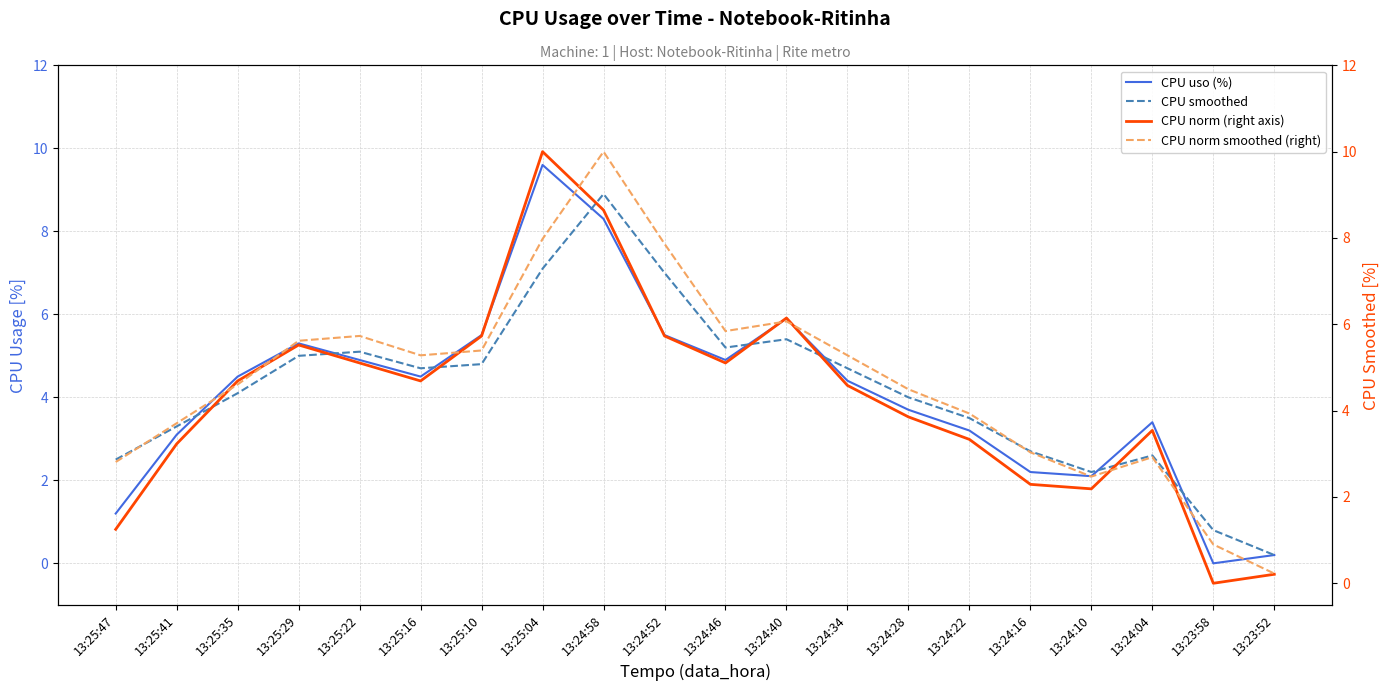

Reading left to right, transcribe all the data shown in this chart.

CPU uso (%): 1.2	3.1	4.5	5.3	4.9	4.5	5.5	9.6	8.3	5.5	4.9	5.9	4.4	3.7	3.2	2.2	2.1	3.4	0.0	0.2
CPU smoothed: 2.5	3.3	4.1	5.0	5.1	4.7	4.8	7.1	8.9	7.0	5.2	5.4	4.7	4.0	3.5	2.7	2.2	2.6	0.8	0.2
CPU norm (right axis): 1.2	3.2	4.7	5.5	5.1	4.7	5.7	10.0	8.6	5.7	5.1	6.1	4.6	3.9	3.3	2.3	2.2	3.5	0.0	0.2
CPU norm smoothed (right): 2.8	3.7	4.6	5.6	5.7	5.3	5.4	8.0	10.0	7.9	5.8	6.1	5.3	4.5	3.9	3.0	2.5	2.9	0.9	0.2